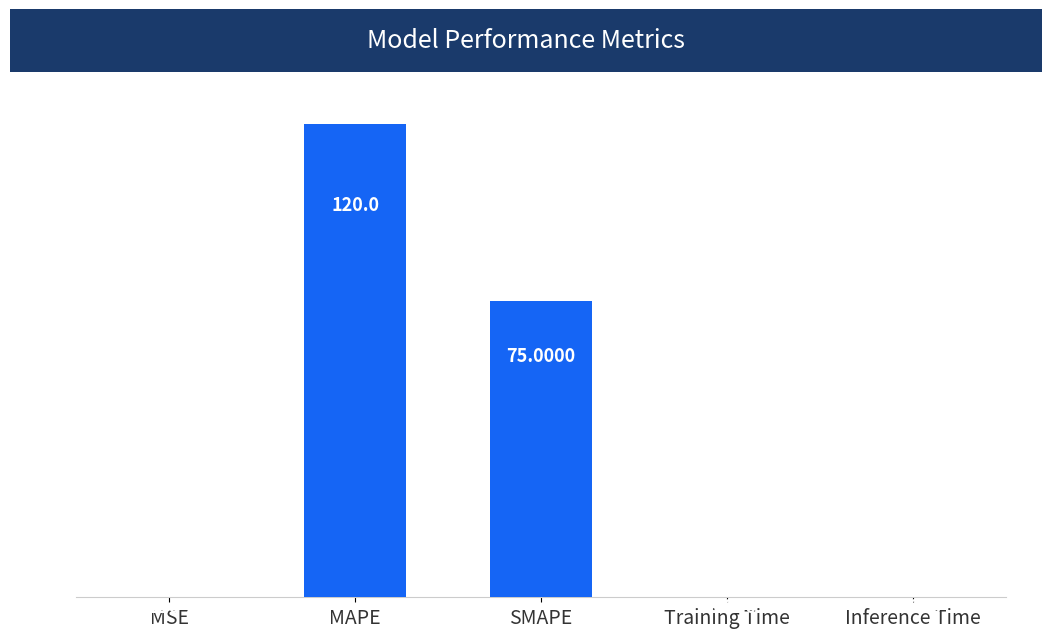

At which category does the chart reach its peak across all series?

MAPE